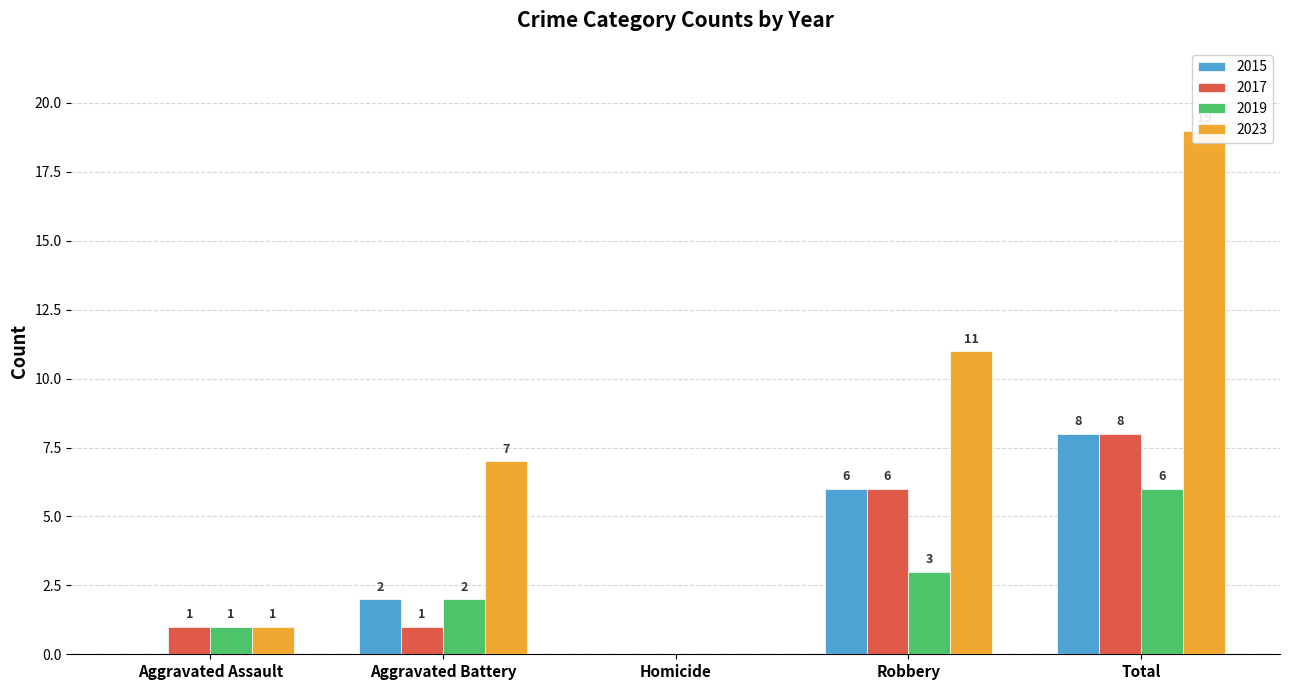

The 2022 series shows 16 at Robbery. True or false?

False